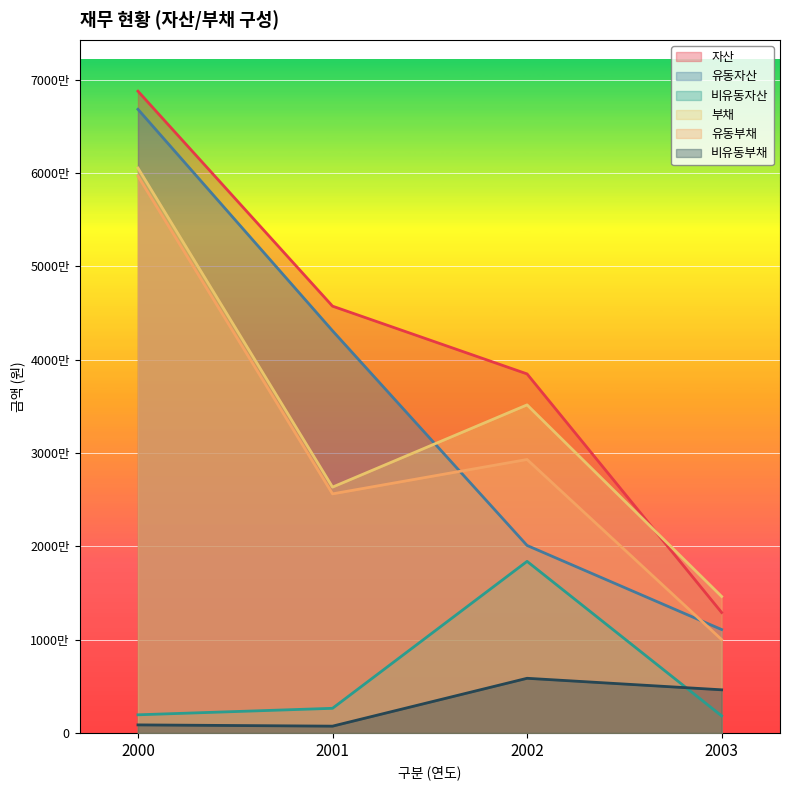

What is the difference between the 자산 values at 2002 and 2003?

25562881